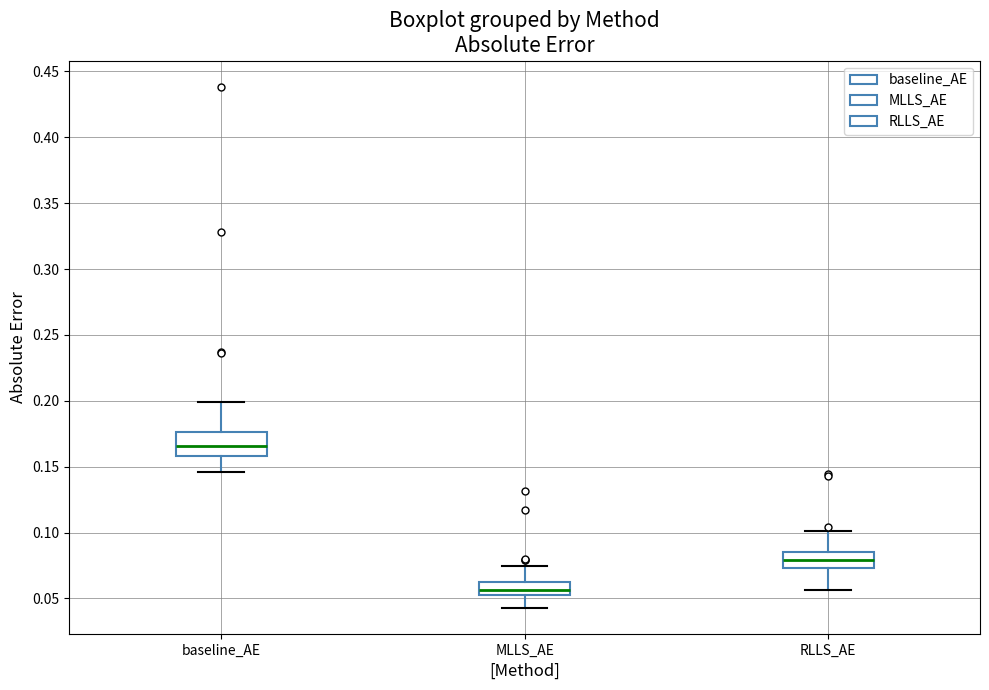

Where does the median line of the box for MLLS_AE sit on the y-axis? The values are not printed on the chart, so give them approximately, as read against the axis.

0.055